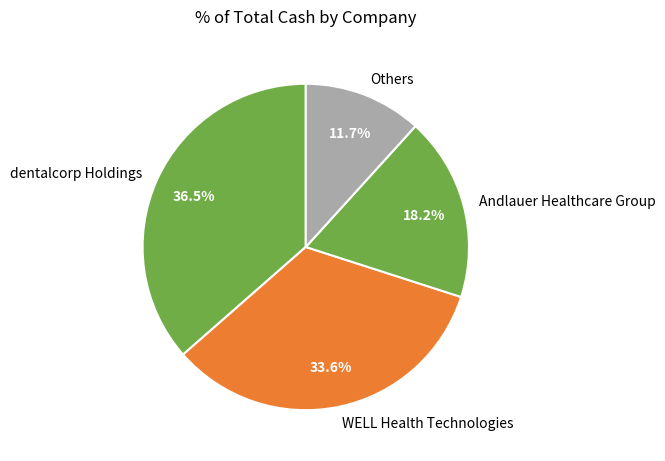

What portion of the pie excludes WELL Health Technologies?

66.4%